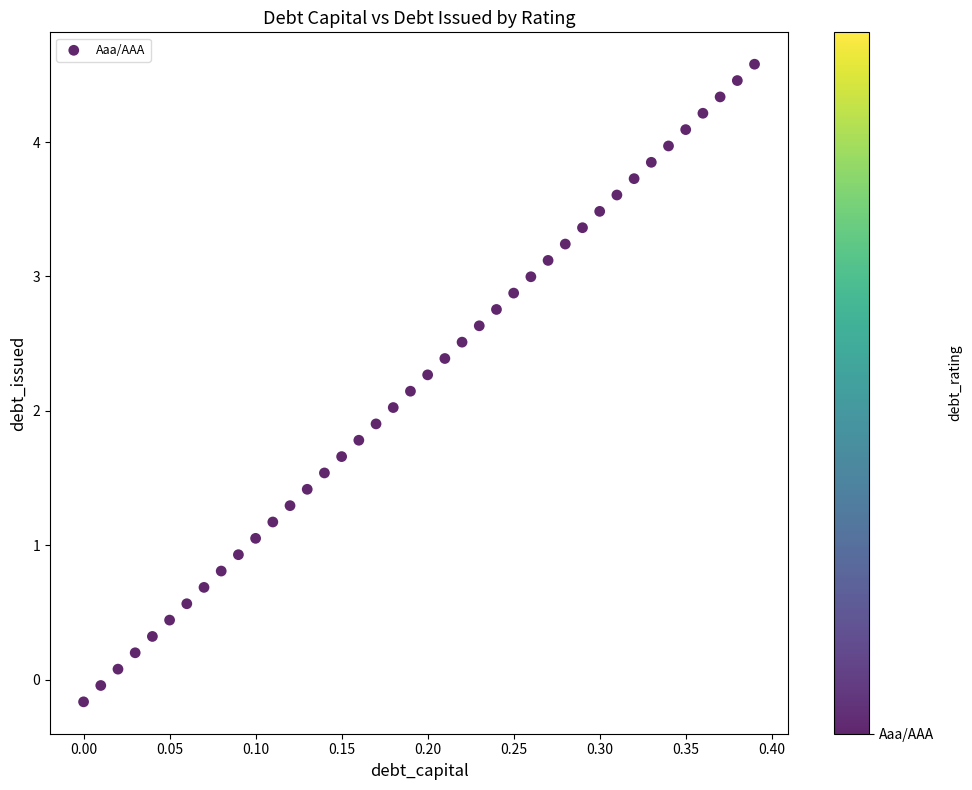

What is the range of Y values (max minus min)?

4.7